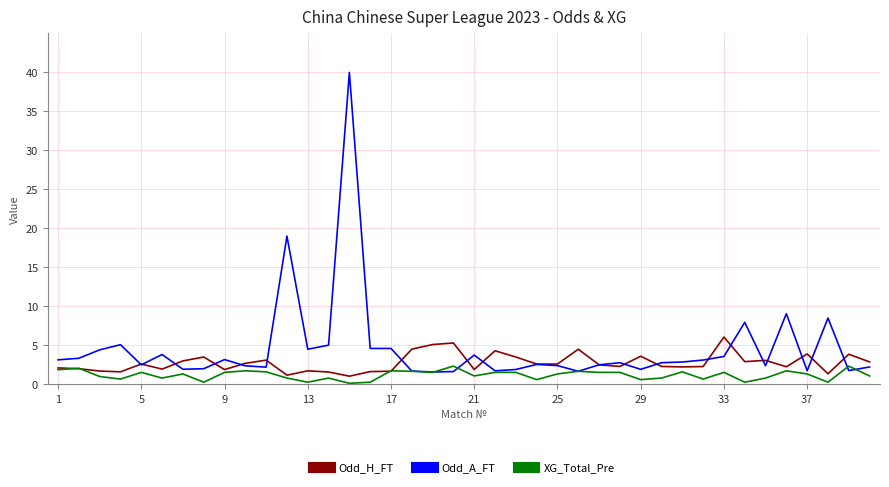

What is the difference between the maximum and minimum values in the Odd_A_FT series?

38.4